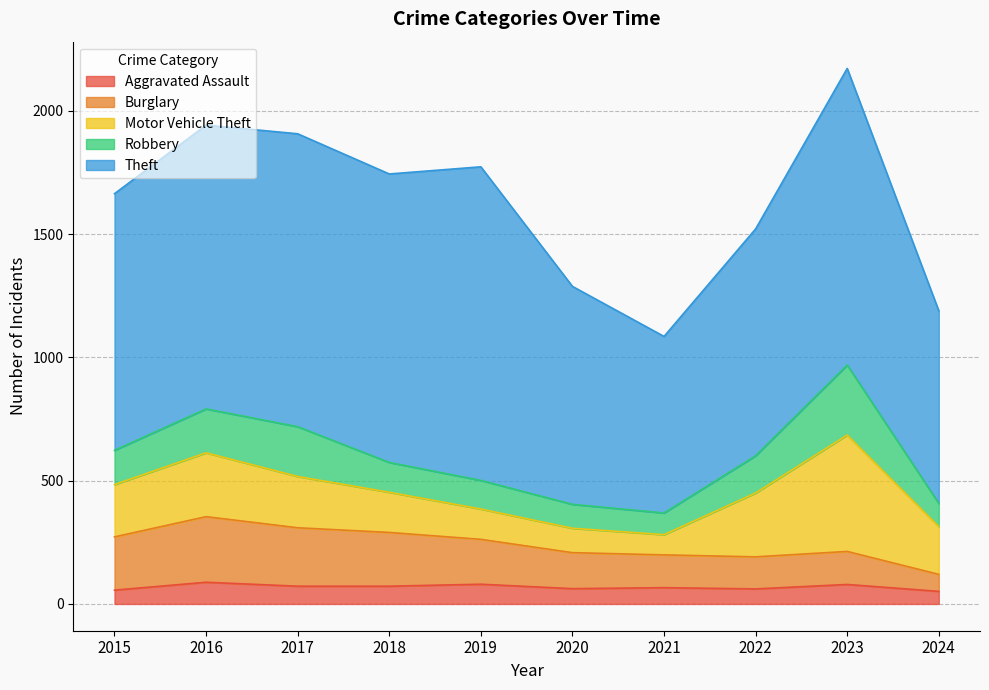

What is the difference between the maximum and minimum values in the Aggravated Assault series?

37